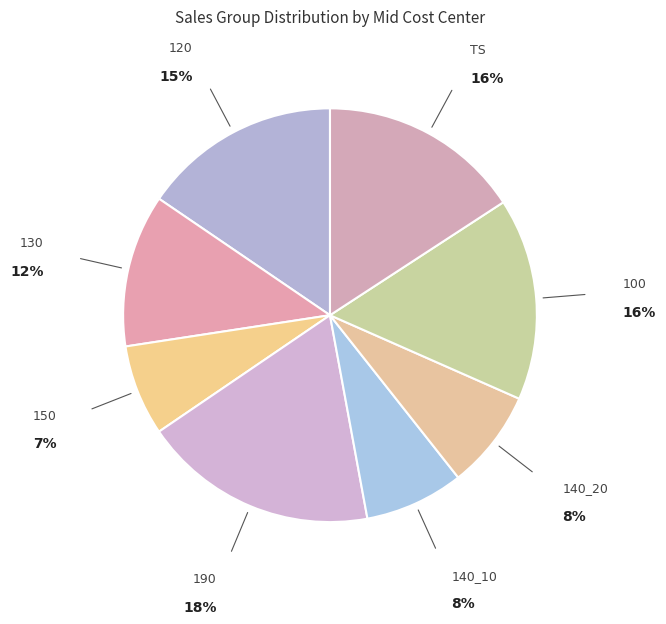

What is the smallest slice in the pie chart?

150